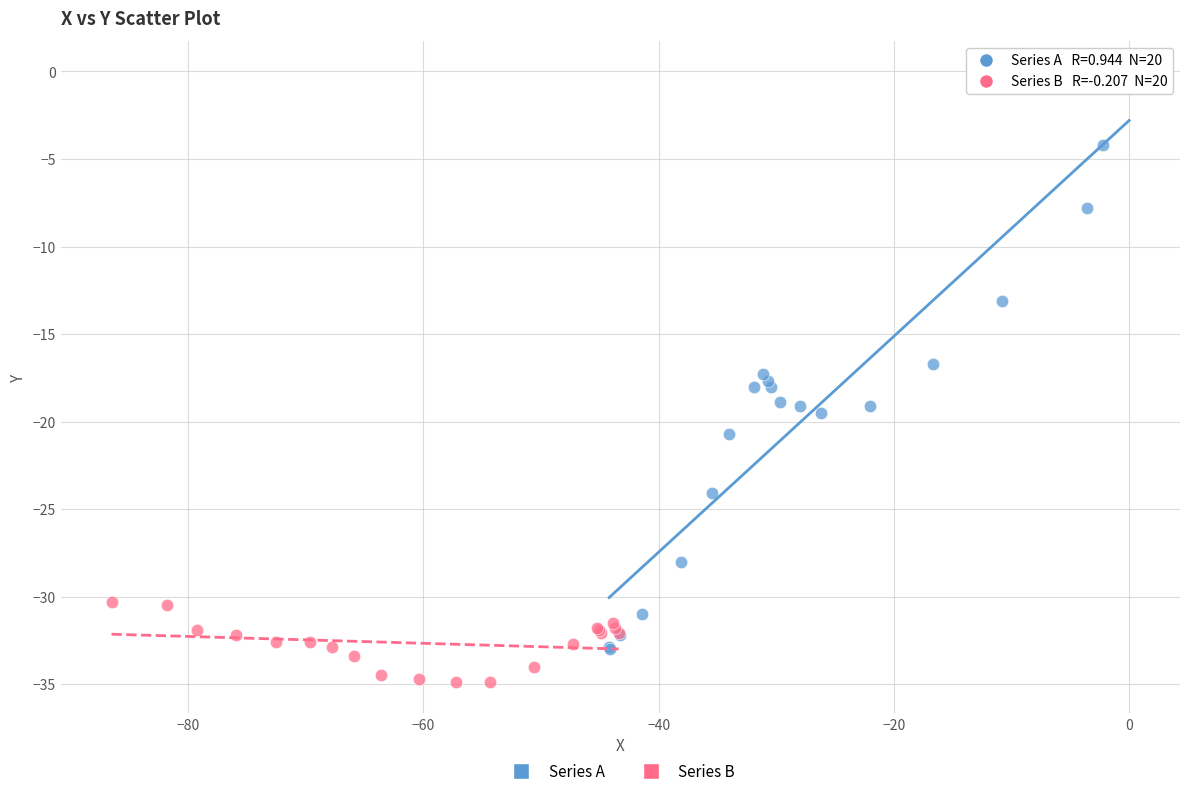

Which series has the largest Y range (max minus min)?

Series A